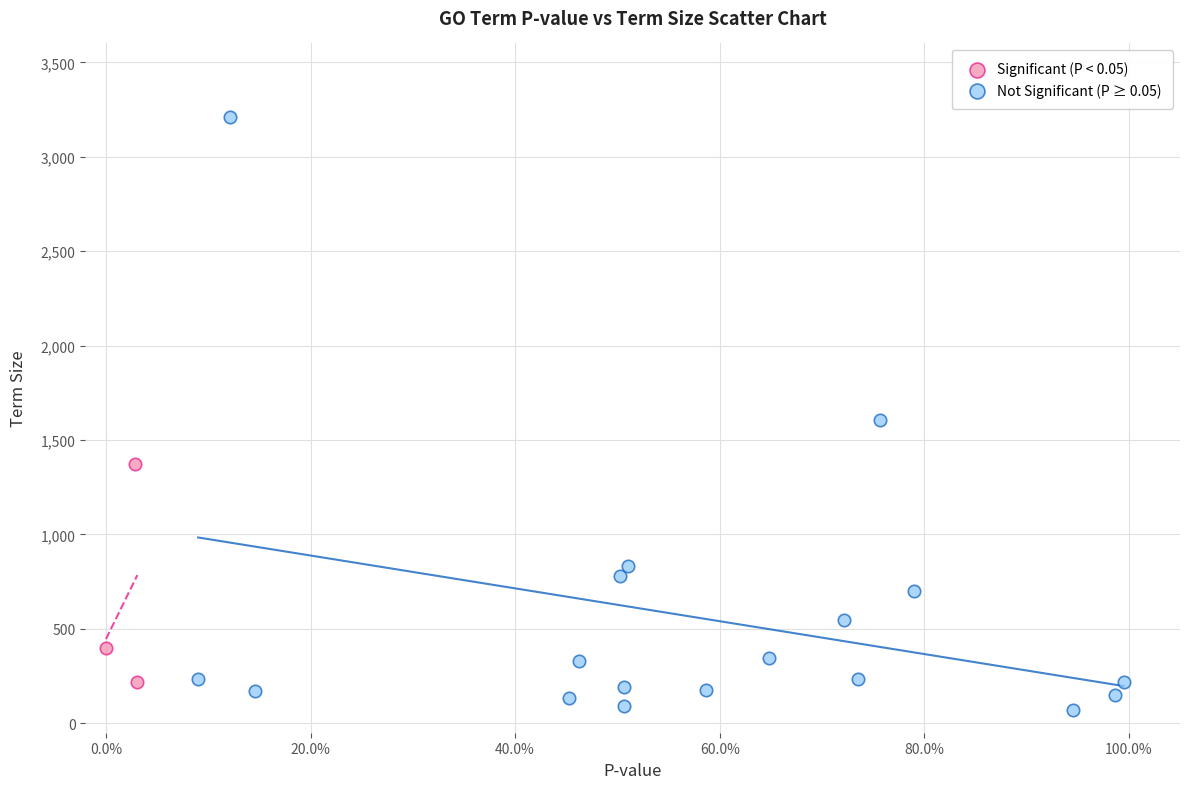

Which series has the largest Y range (max minus min)?

Not Significant (P ≥ 0.05)